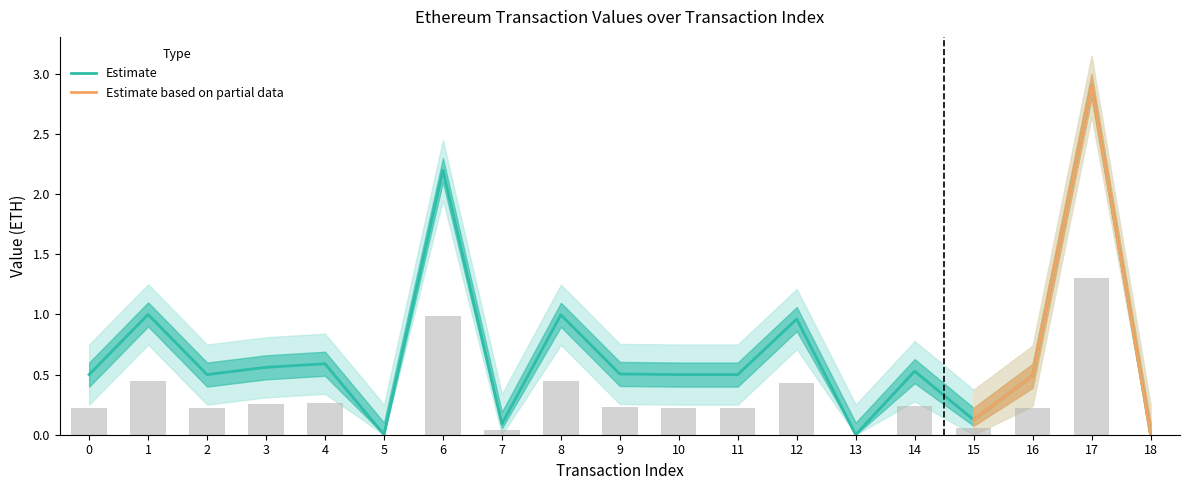

What is the difference between the second highest and second lowest values?

2.2